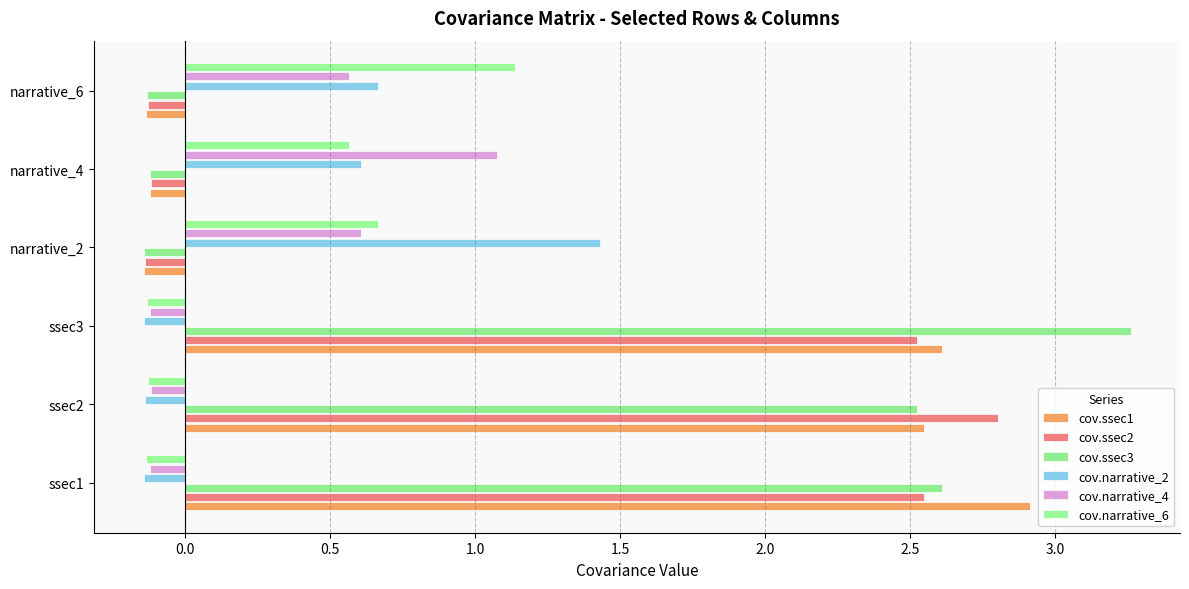

Which series has the largest total across all categories?

cov.ssec3